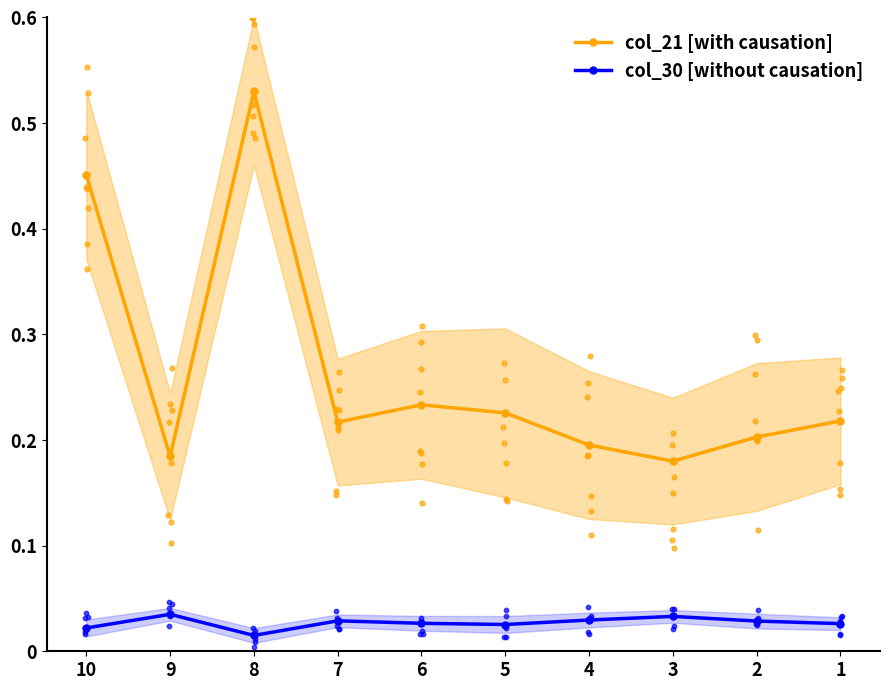

Which series reaches the maximum Y coordinate?

col_21 [with causation]